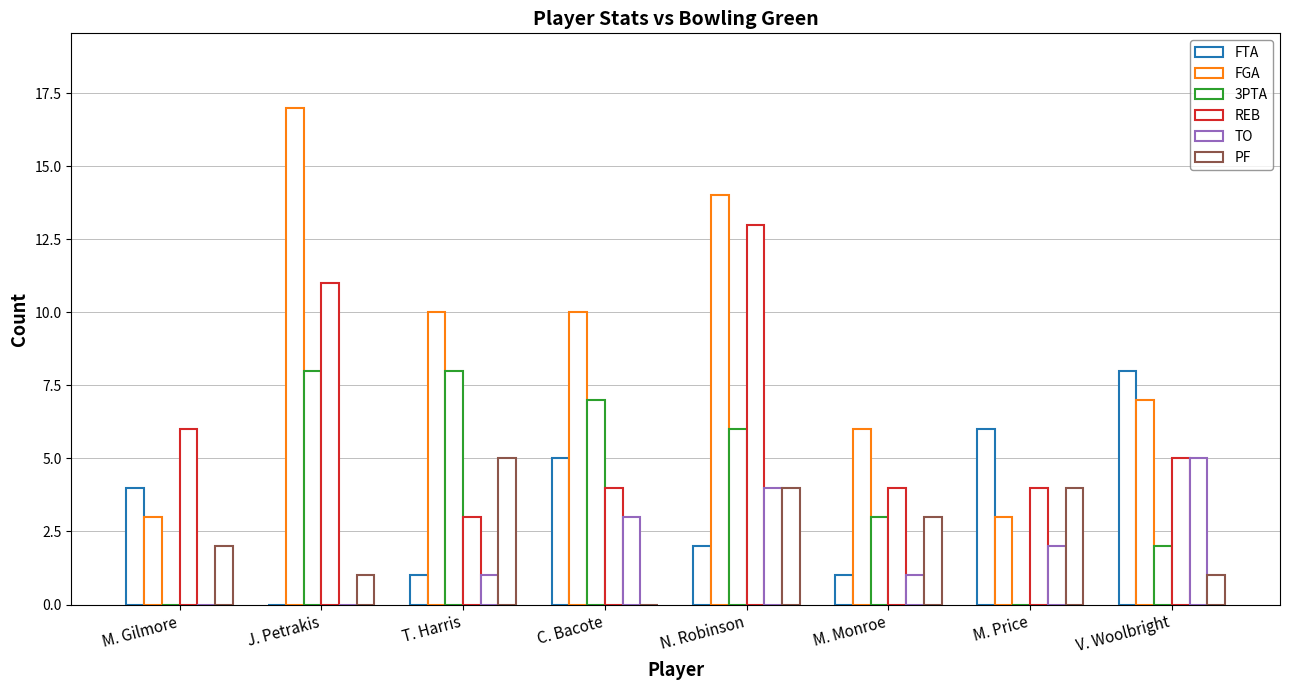

What is the label of the 1st bar from the left?

M. Gilmore